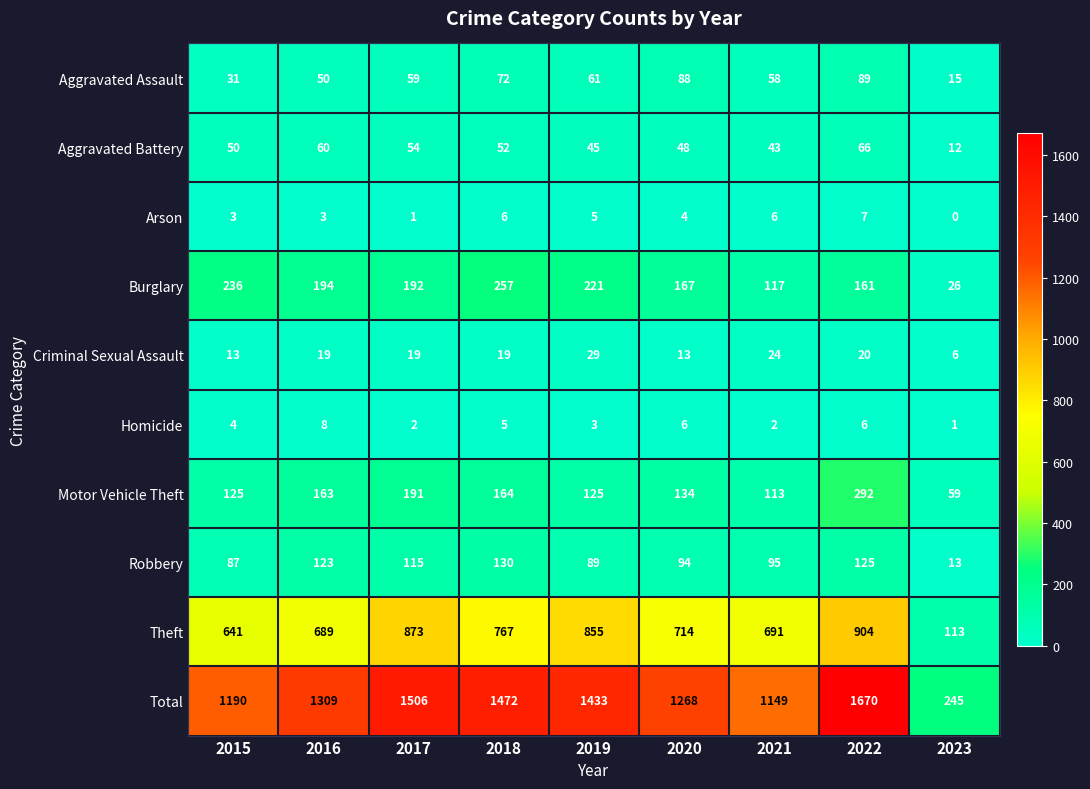

What is the sum of the Criminal Sexual Assault values at 2017 and 2018?

38